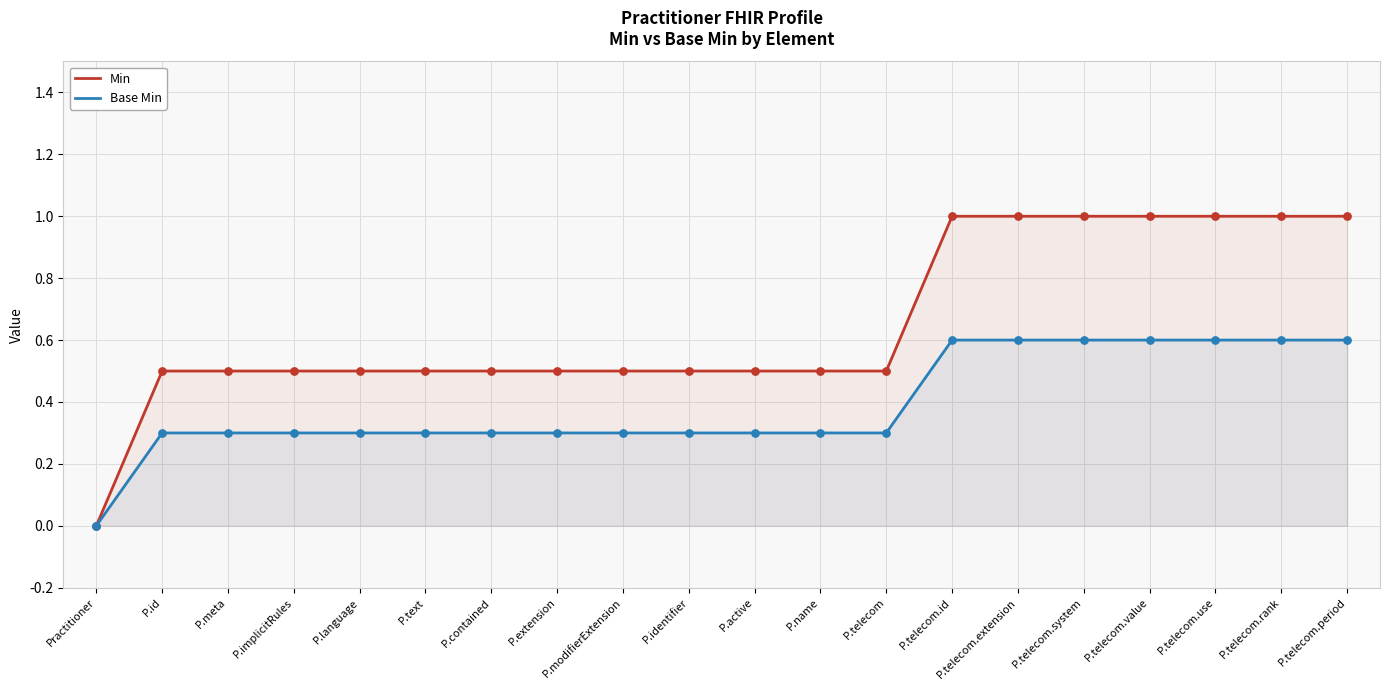

At how many categories does at least one series exceed 0?

19